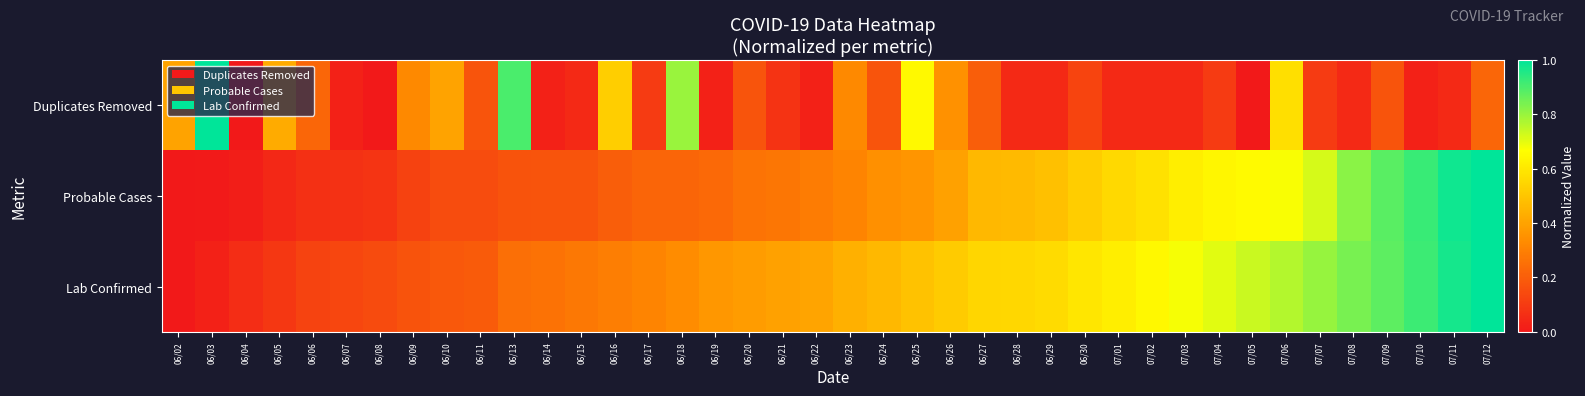

Between 06/07 and 06/15, which series saw the biggest shift?

Lab Confirmed